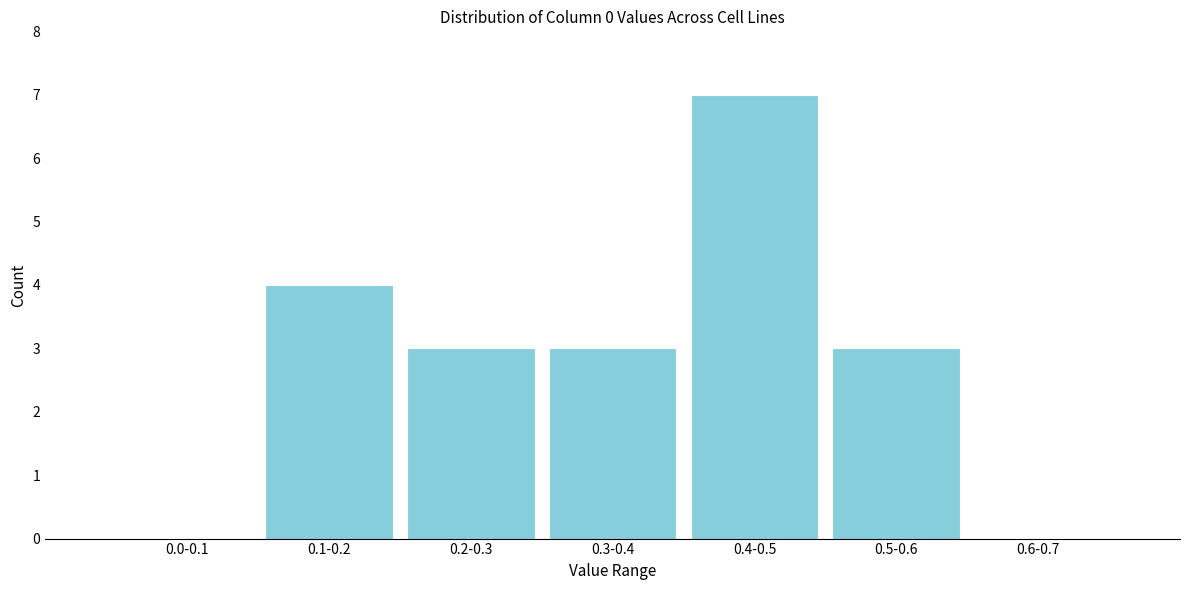

Reading right to left, what are all the values shown in this chart?

0.6-0.7=0	0.5-0.6=3	0.4-0.5=7	0.3-0.4=3	0.2-0.3=3	0.1-0.2=4	0.0-0.1=0